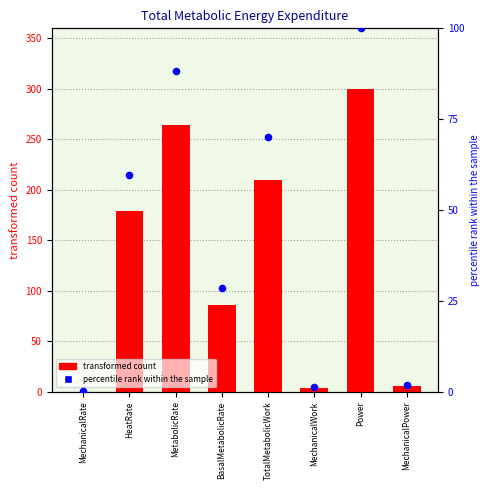

Which series reaches the minimum Y coordinate?

percentile rank within the sample